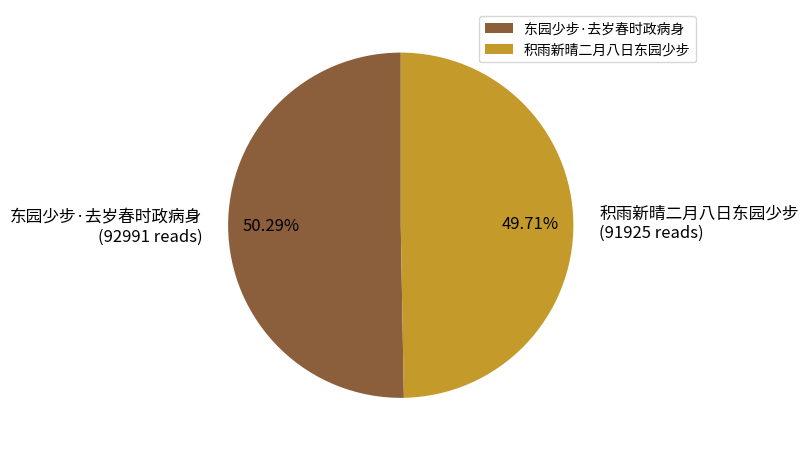

Which category has the biggest portion of the pie?

东园少步·去岁春时政病身